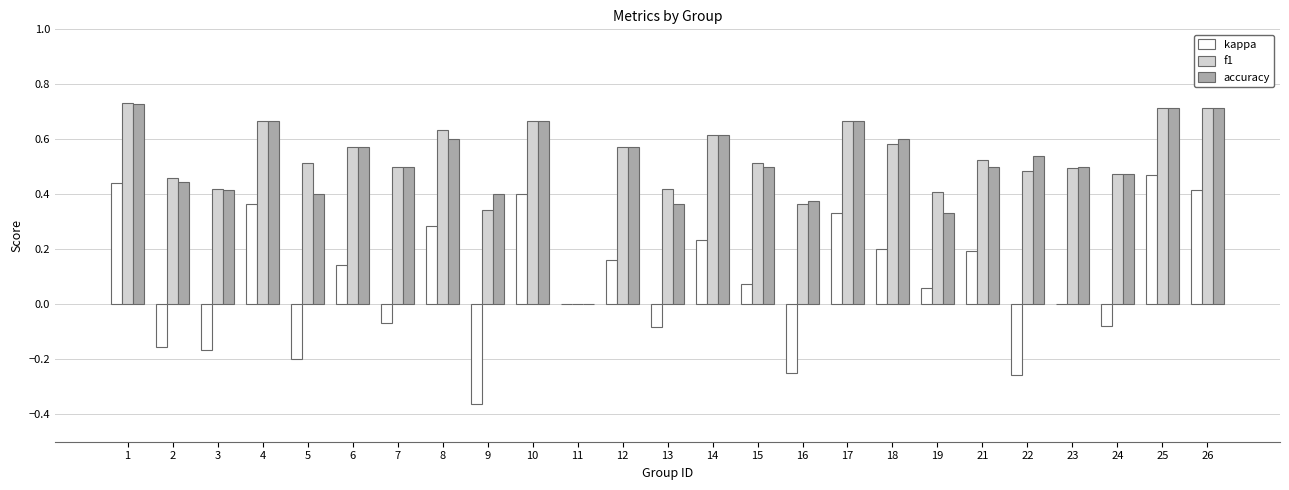

The f1 series shows 0.6 at 16. True or false?

False